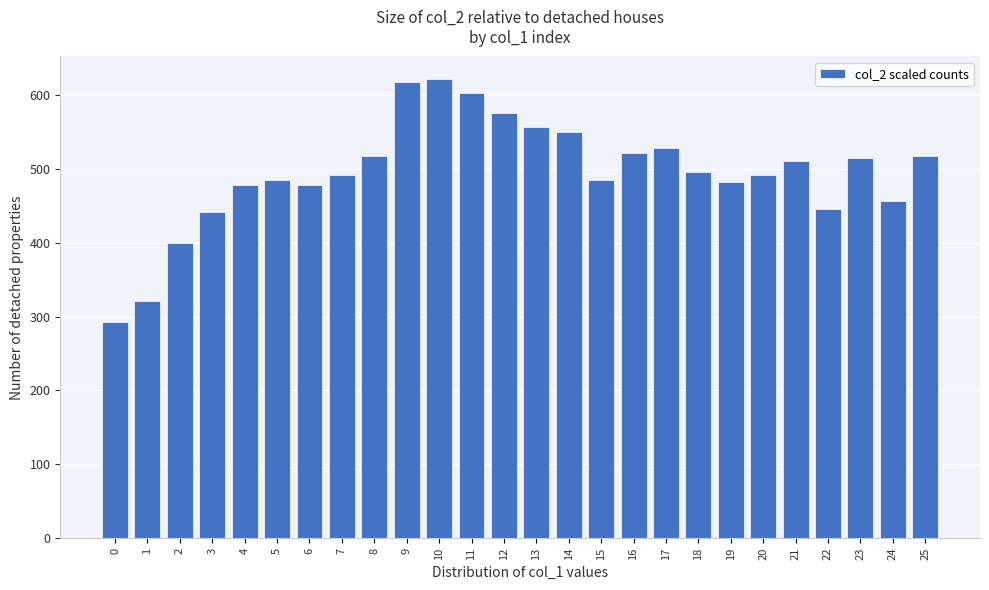

Reading left to right, transcribe all the data shown in this chart.

292	321	400	442	478	485	478	492	517	617	621	603	575	557	550	485	521	528	496	482	492	510	446	514	457	517